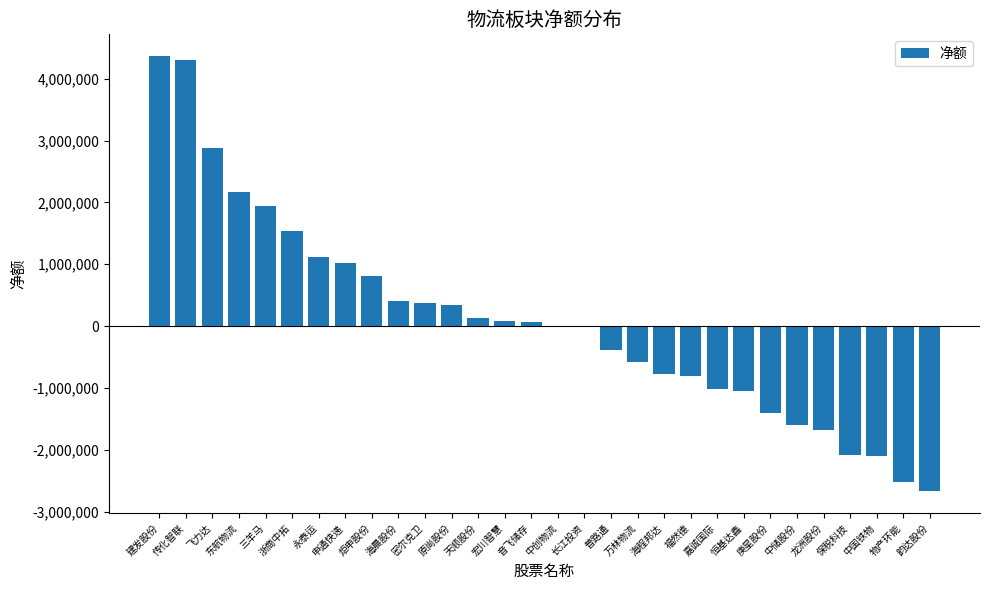

What is the sum of all values?

2890717